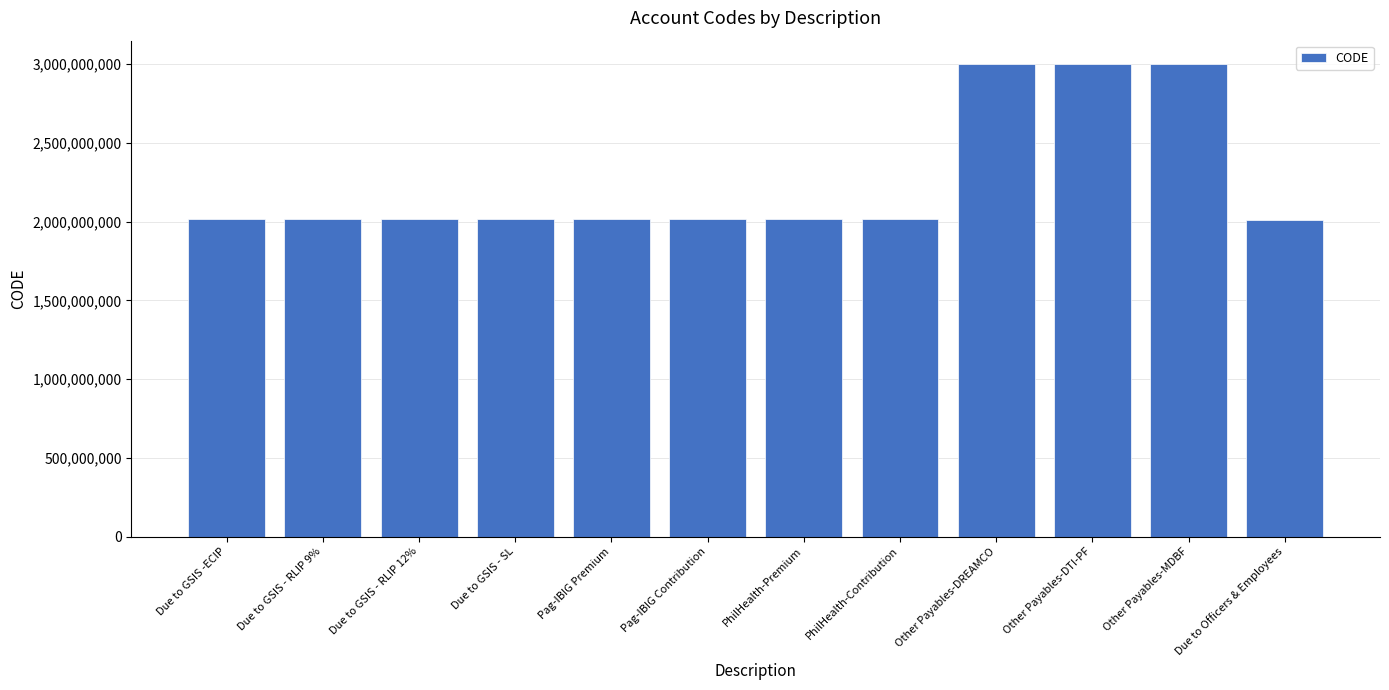

What is the sum of the values at PhilHealth-Contribution and Pag-IBIG Contribution?

4040207001